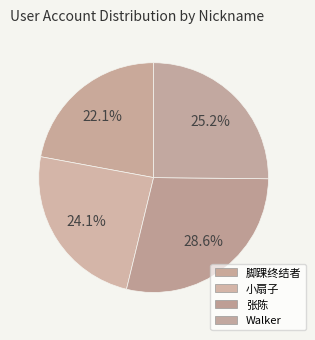

The Walker slice represents 25% of the pie. True or false?

True